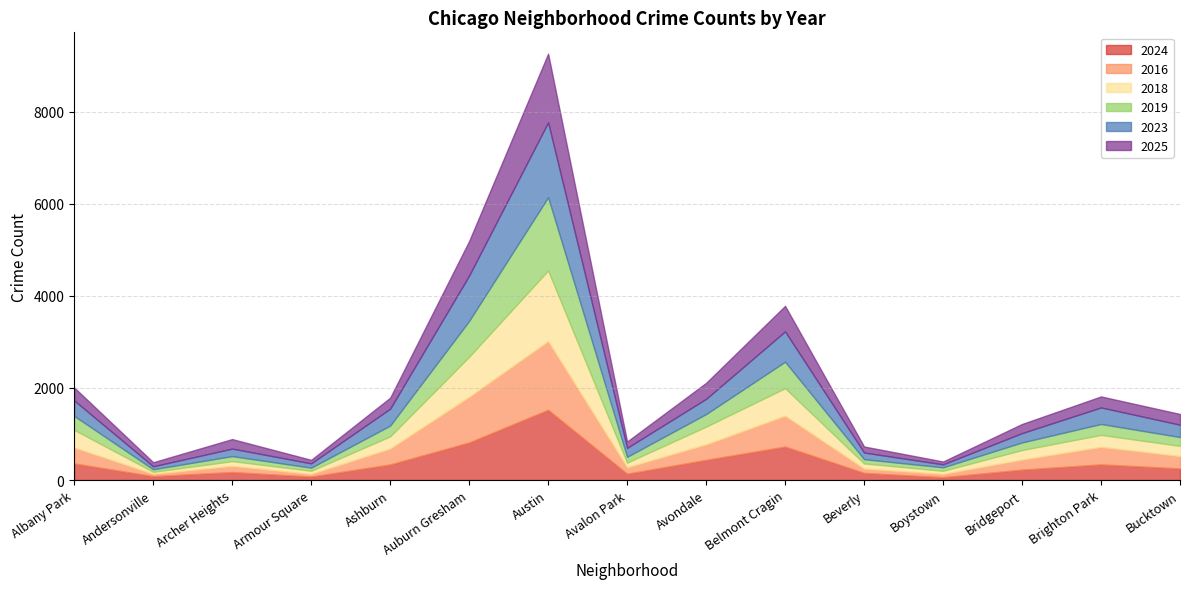

At how many categories does at least one series exceed 54?

15